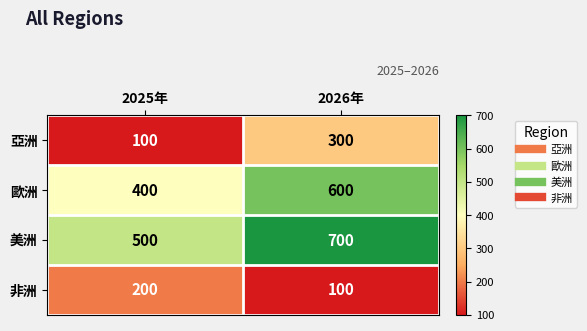

How many categories are shown in the chart?

2